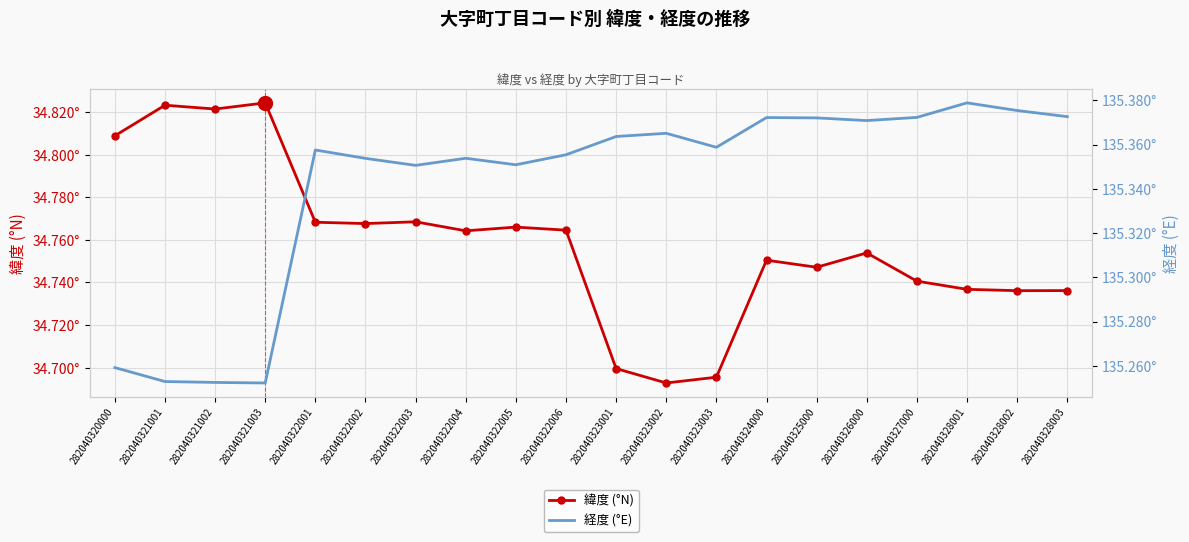

What is the minimum value for 経度 (°E)?

135.3